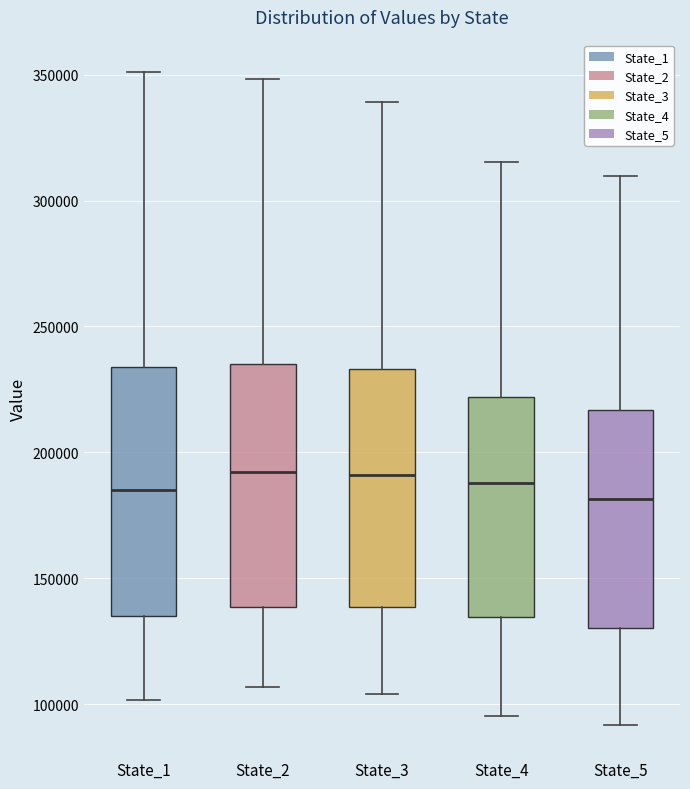

Reading left to right, read every box against the y-axis: the position of its median line, the range the box covers, and the ends of its whiskers. The values are not printed on the chart, so give them approximately, as read against the axis.

State_1: median 185000, box 135000 to 235000, whiskers 100000 to 350000
State_2: median 190000, box 140000 to 235000, whiskers 105000 to 350000
State_3: median 190000, box 140000 to 235000, whiskers 105000 to 340000
State_4: median 190000, box 135000 to 220000, whiskers 95000 to 315000
State_5: median 180000, box 130000 to 215000, whiskers 90000 to 310000